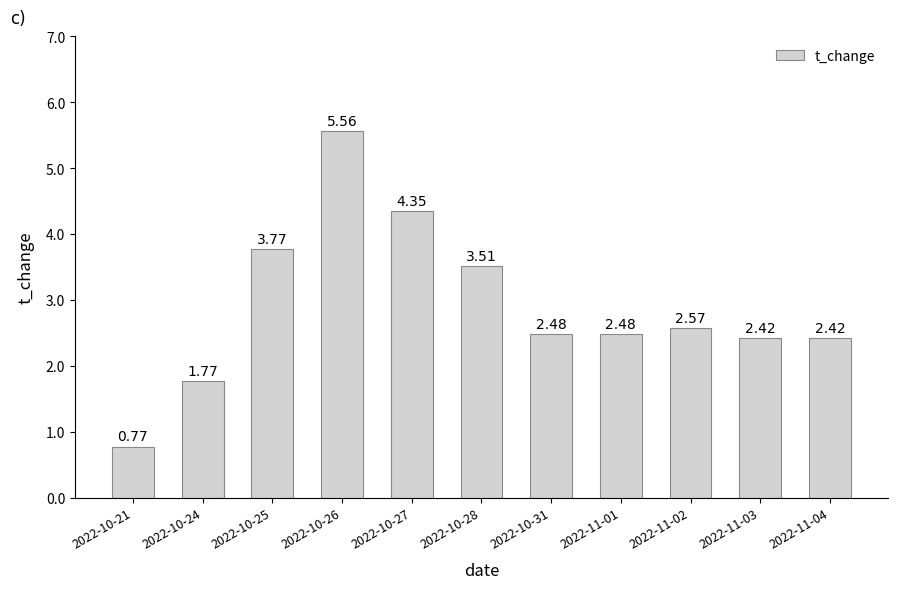

What is the sum of the values at 2022-11-02 and 2022-10-28?

6.1